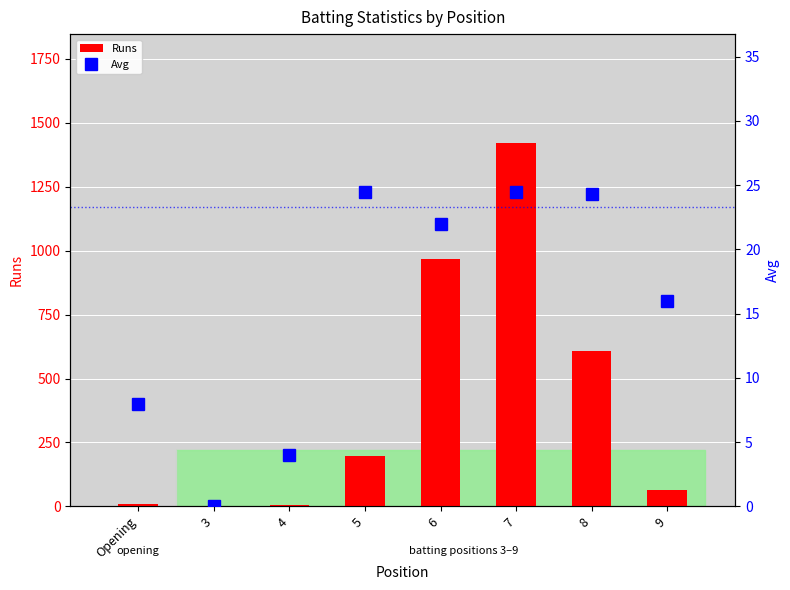

Which series has the largest range (max minus min)?

Runs